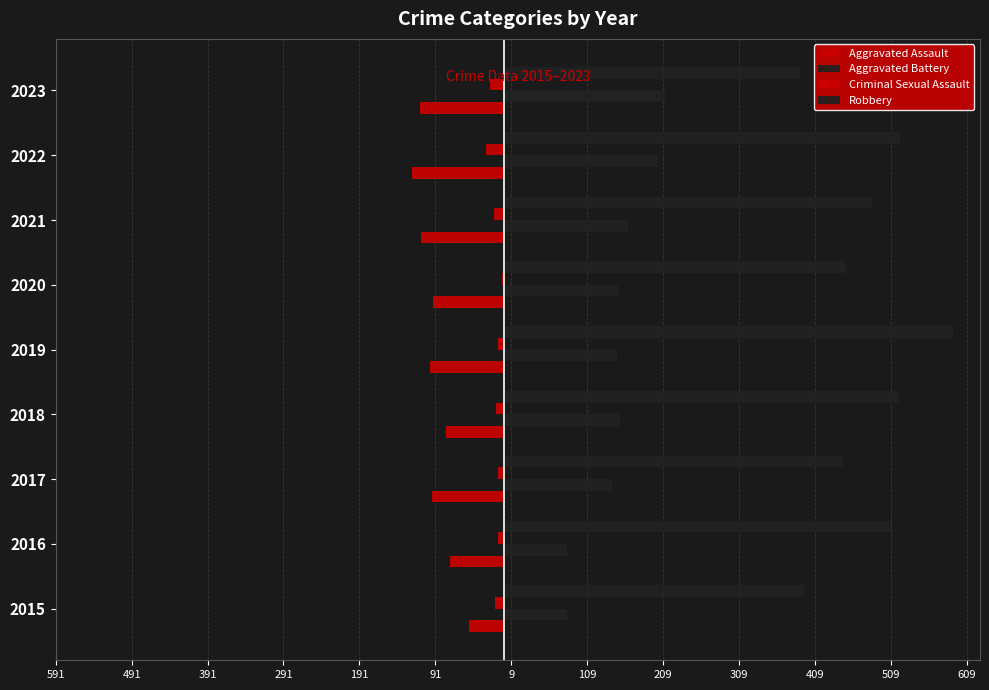

How many bars are there in each group?

4